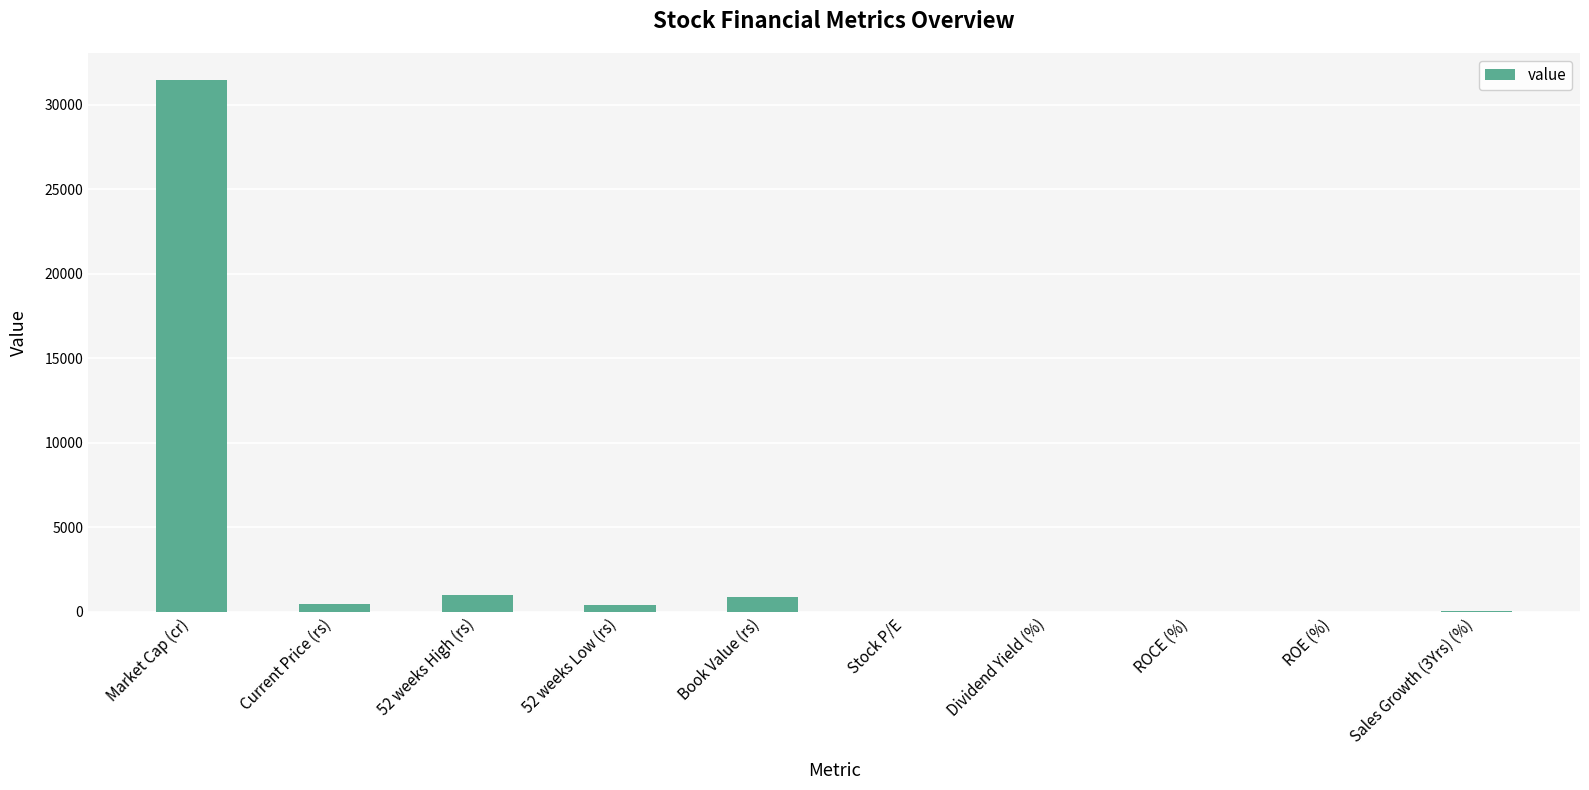

True or false: the data shows 10.3 at ROCE (%).

True